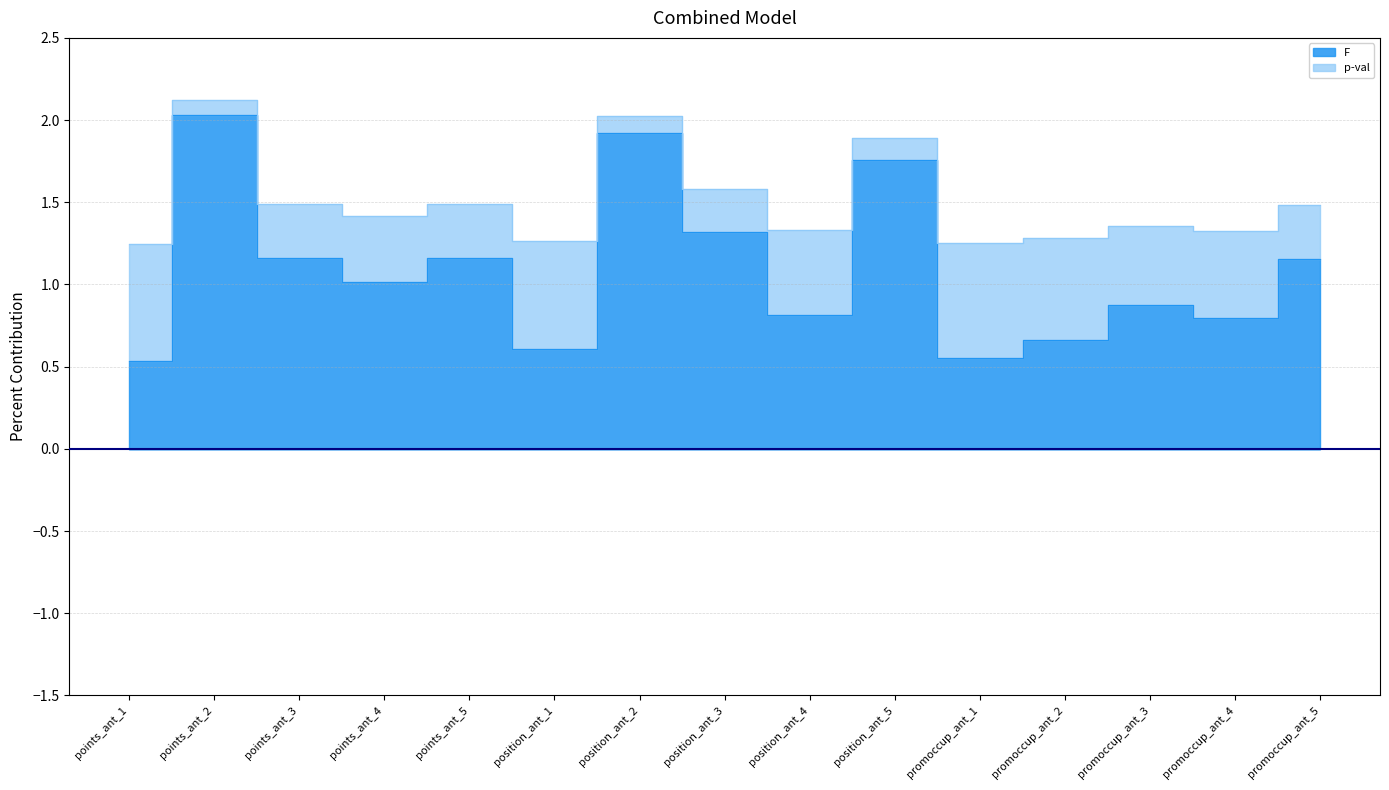

How many data points does each series have?

15